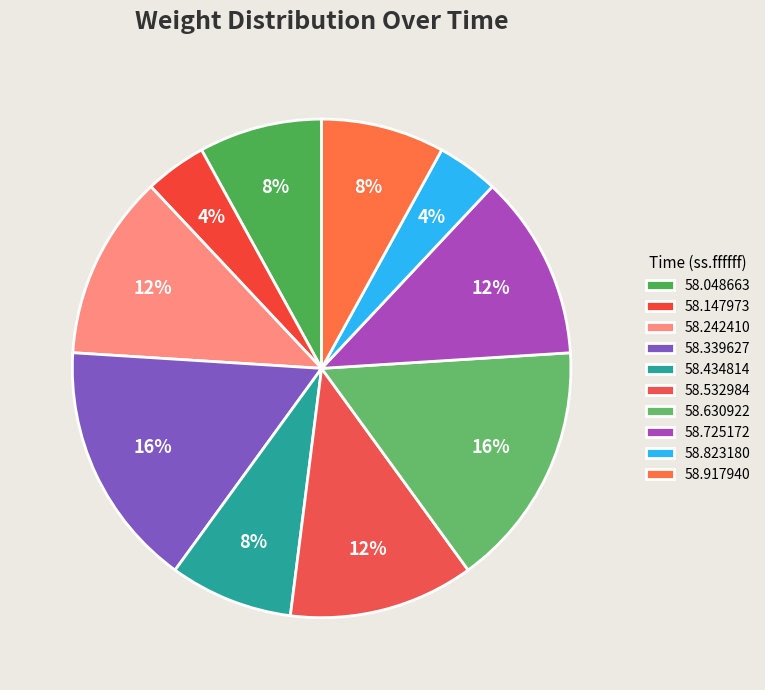

How many segments does this pie chart have?

10